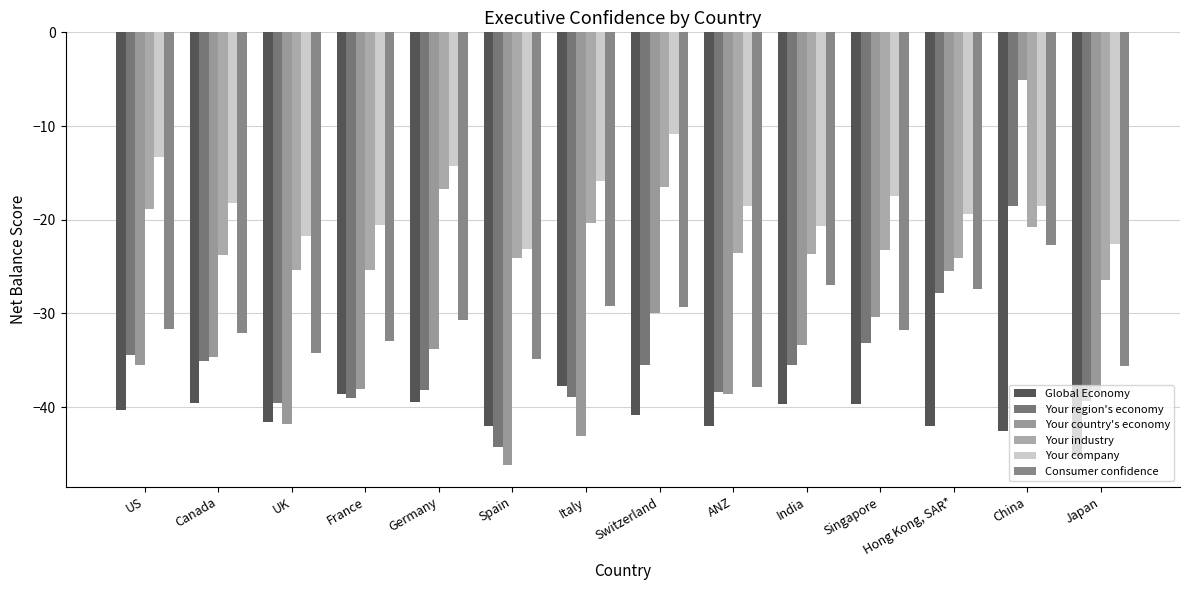

How many bars are there in total?

84